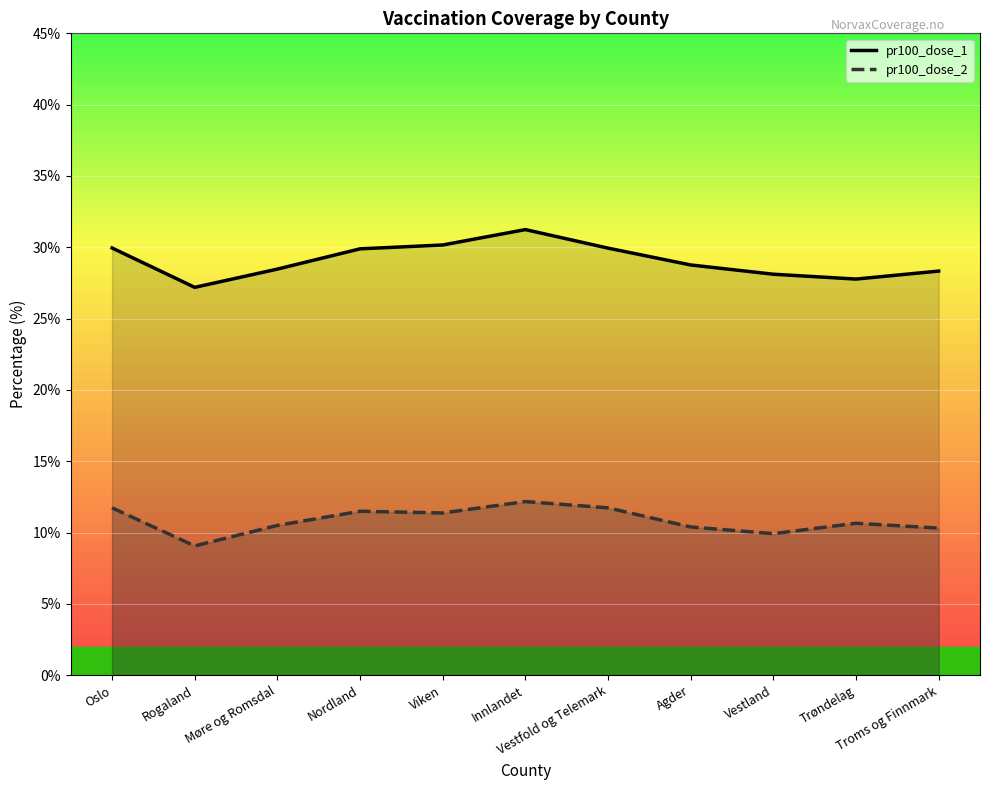

Read the pr100_dose_1 value at Troms og Finnmark.

28.3